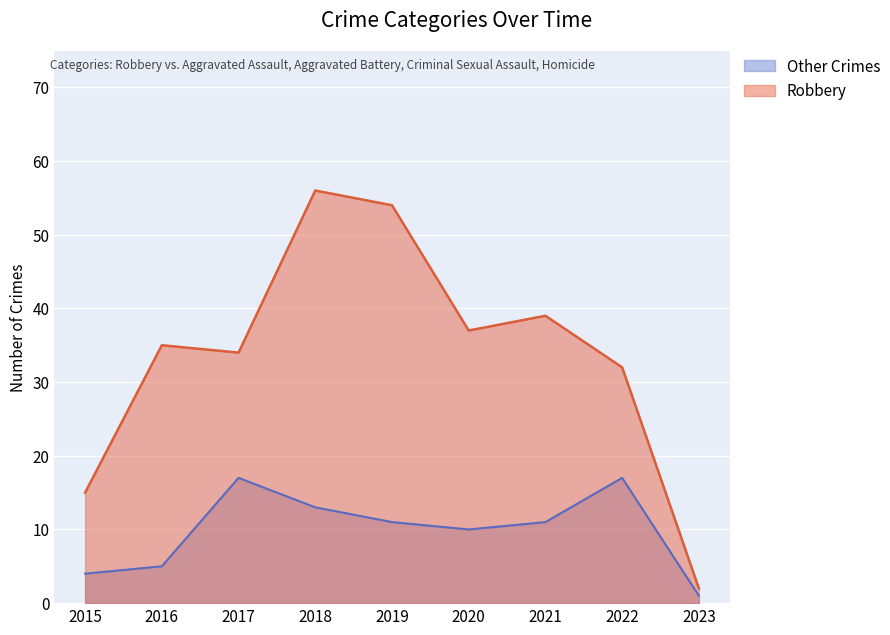

Reading left to right, what are all the values shown in this chart?

Robbery: 15	35	34	56	54	37	39	32	2
Other Crimes: 4	5	17	13	11	10	11	17	1